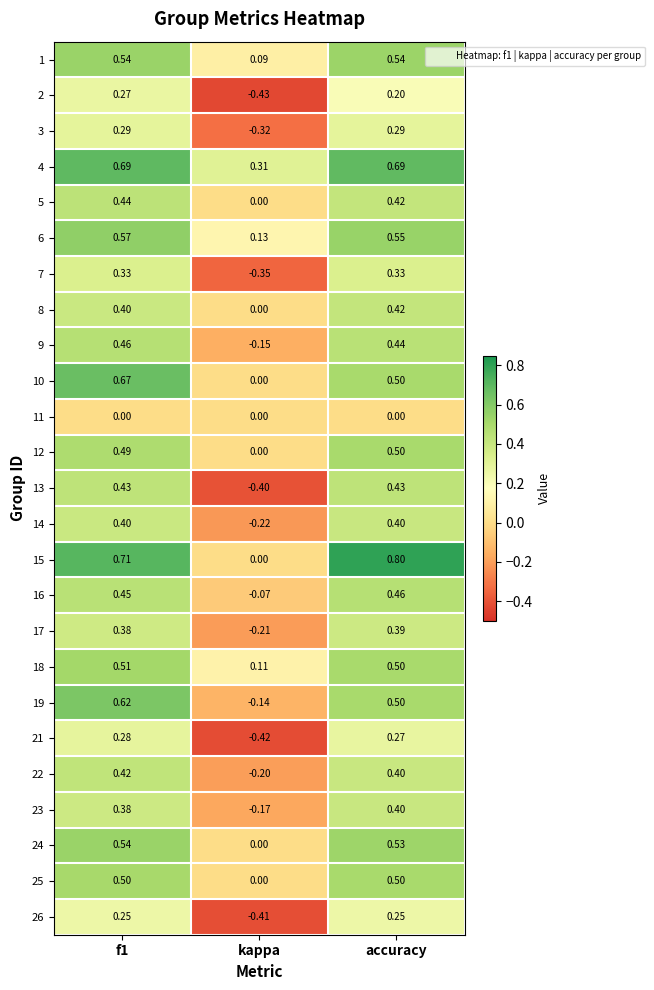

Is the value of 13 at f1 greater than the value of 17 at f1?

Yes